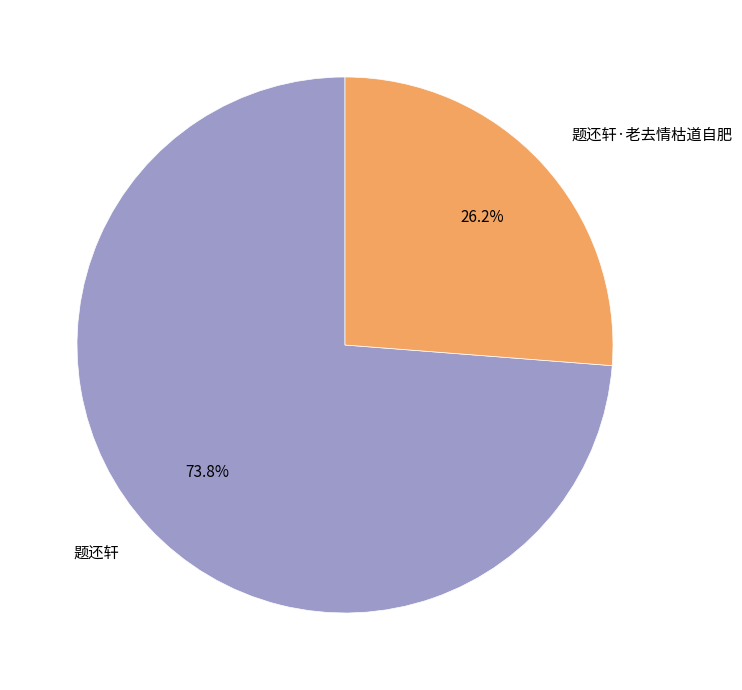

To the nearest percent, what is the difference between the 题还轩 and 题还轩·老去情枯道自肥 slice percentages?

48%